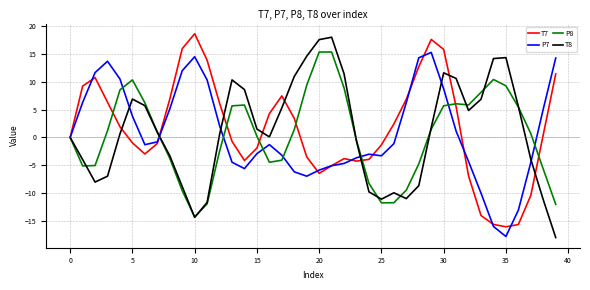

Rank the series by their maximum value, from lowest to highest.

P7, P8, T8, T7